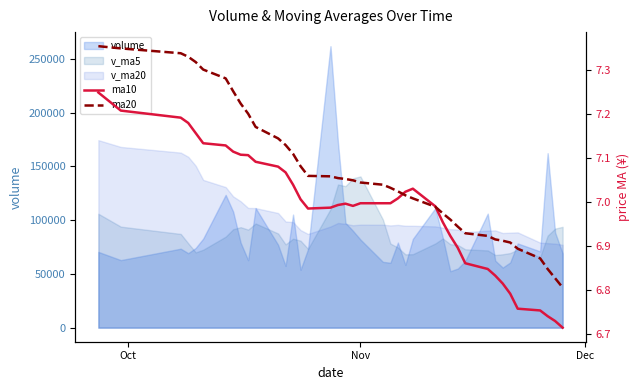

Does the chart have visible grid lines?

No